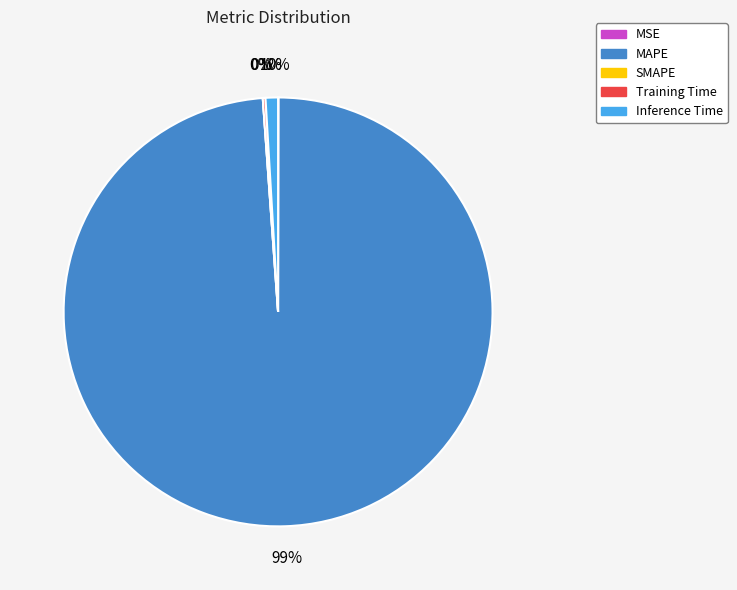

What percentage is the Inference Time slice, to the nearest percent?

1%